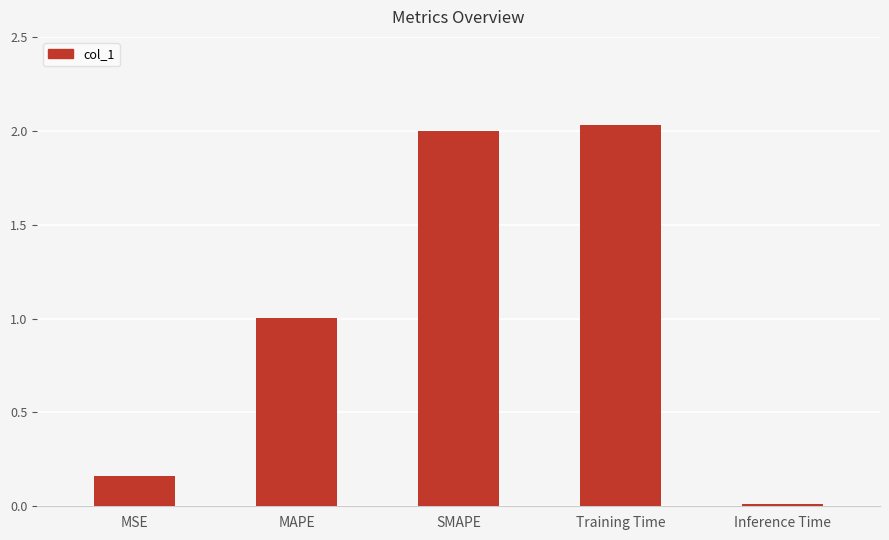

What is the label of the 1st bar from the right?

Inference Time